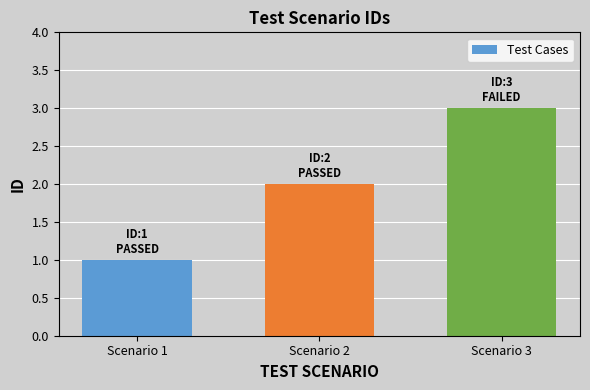

What is the sum of all values?

6